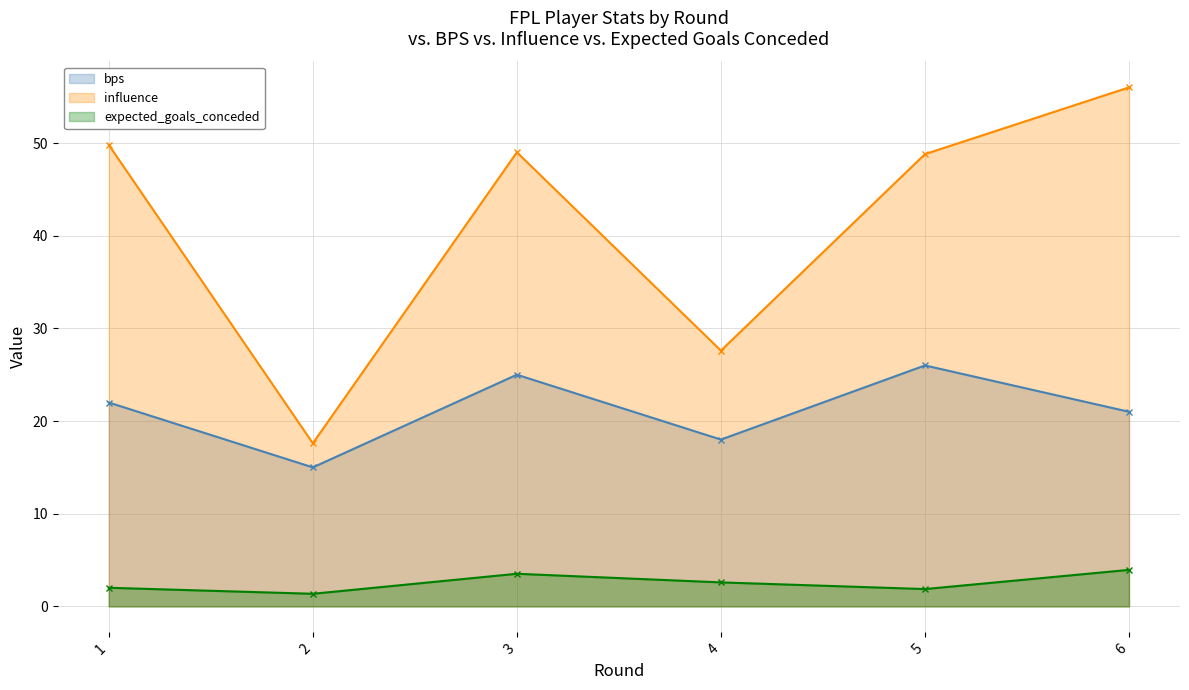

True or false: bps and expected_goals_conceded intersect in this chart.

False